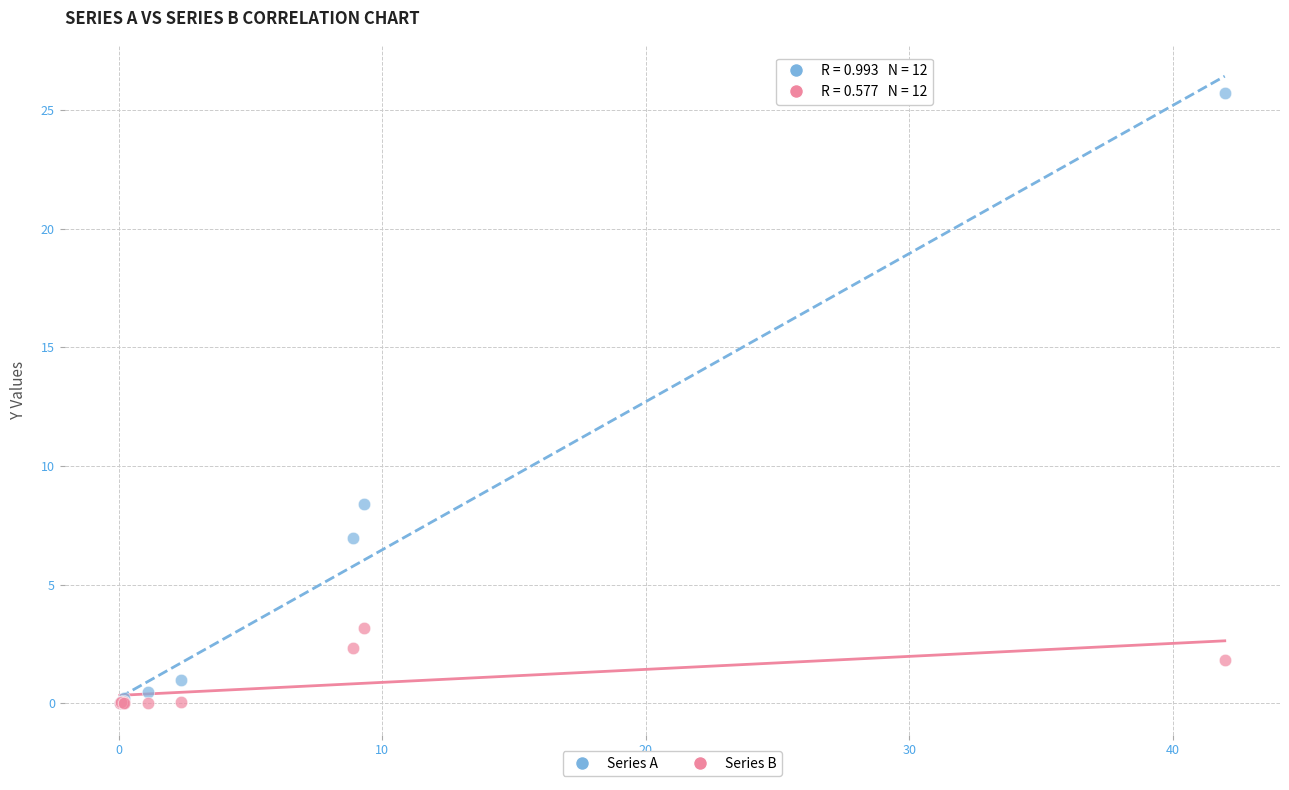

Across all series, what Y value is closest to 12?

8.4